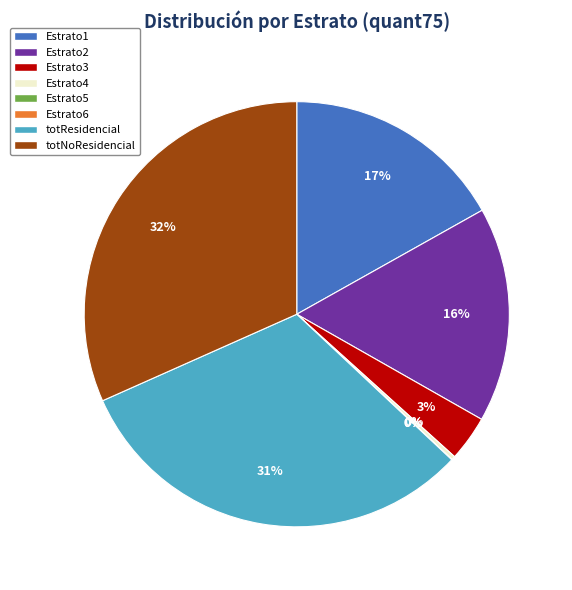

To the nearest percent, what is the average slice percentage?

12%